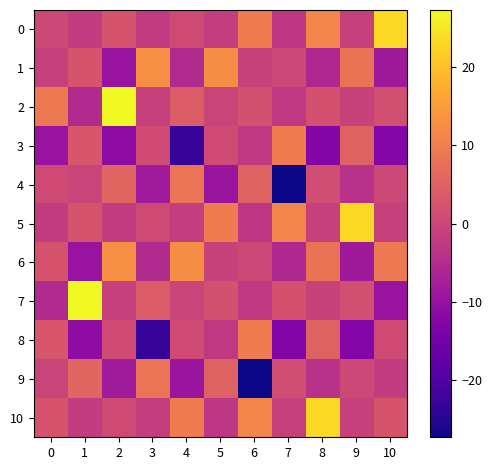

Reading right to left, extract all data points from this chart.

0: 10=23.1	9=-0.9	8=11.2	7=-2.8	6=9.8	5=-1.6	4=0.7	3=-1.9	2=2.5	1=-1.8	0=0.3
1: 10=-8.3	9=8.1	8=-5.6	7=0.2	6=-0.7	5=12.4	4=-5.3	3=12.7	2=-9.7	1=2.5	0=-1.0
2: 10=1.6	9=-0.7	8=1.9	7=-2.5	6=1.8	5=-0.3	4=4.0	3=-1.2	2=27.2	1=-5.1	0=9.2
3: 10=-12.4	9=5.3	8=-12.7	7=9.7	6=-2.5	5=1.0	4=-23.1	3=0.9	2=-11.2	1=2.8	0=-9.8
4: 10=0.3	9=-4.0	8=1.2	7=-27.2	6=5.1	5=-9.2	4=8.3	3=-8.1	2=5.6	1=-0.2	0=0.7
5: 10=-1.0	9=23.1	8=-0.9	7=11.2	6=-2.8	5=9.8	4=-1.6	3=0.7	2=-1.9	1=2.5	0=-1.8
6: 10=9.2	9=-8.3	8=8.1	7=-5.6	6=0.2	5=-0.7	4=12.4	3=-5.3	2=12.7	1=-9.7	0=2.5
7: 10=-9.8	9=1.6	8=-0.7	7=1.9	6=-2.5	5=1.8	4=-0.3	3=4.0	2=-1.2	1=27.2	0=-5.1
8: 10=0.7	9=-12.4	8=5.3	7=-12.7	6=9.7	5=-2.5	4=1.0	3=-23.1	2=0.9	1=-11.2	0=2.8
9: 10=-1.8	9=0.3	8=-4.0	7=1.2	6=-27.2	5=5.1	4=-9.2	3=8.3	2=-8.1	1=5.6	0=-0.2
10: 10=2.5	9=-1.0	8=23.1	7=-0.9	6=11.2	5=-2.8	4=9.8	3=-1.6	2=0.7	1=-1.9	0=2.5